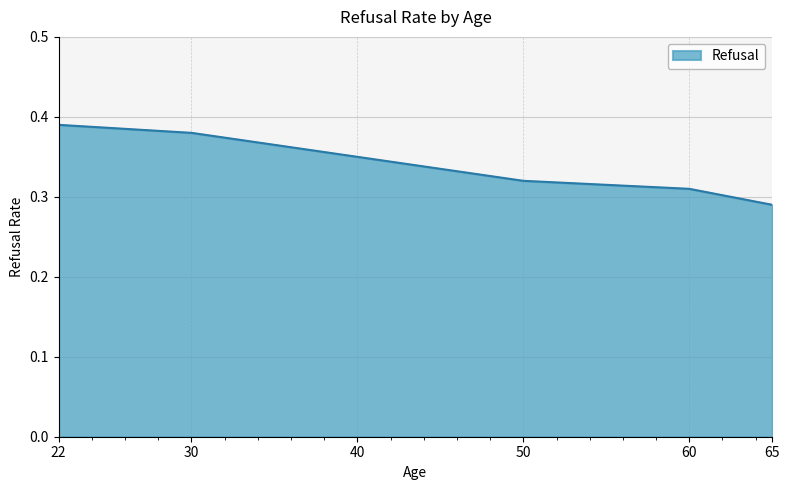

Which category has the lowest value across all series?

65